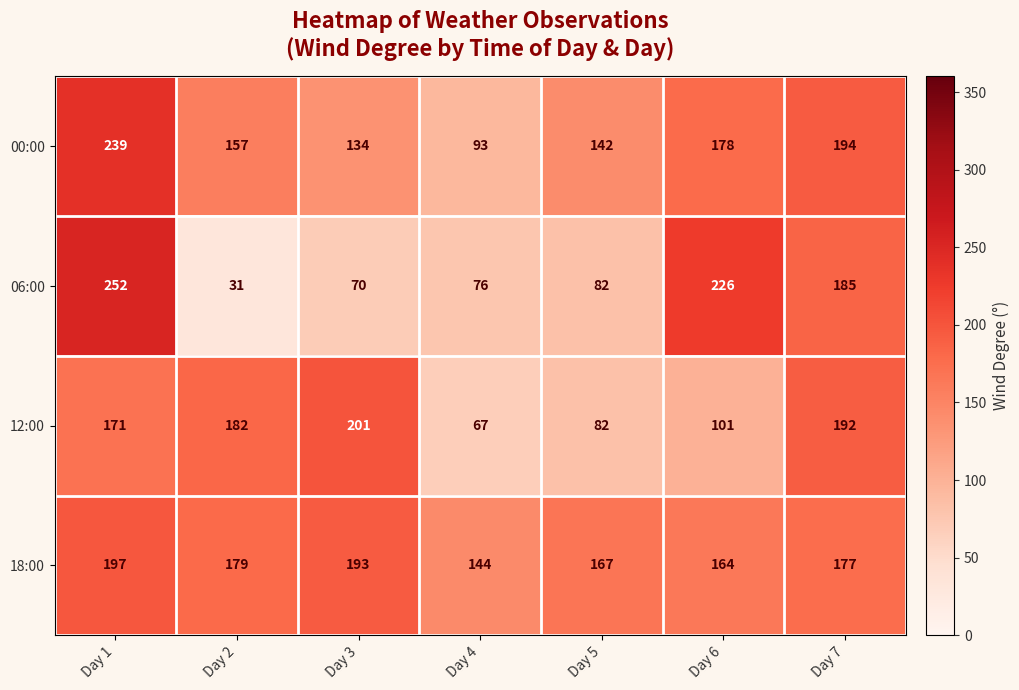

Reading left to right, list all the values displayed in this chart.

00:00: 239	157	134	93	142	178	194
06:00: 252	31	70	76	82	226	185
12:00: 171	182	201	67	82	101	192
18:00: 197	179	193	144	167	164	177